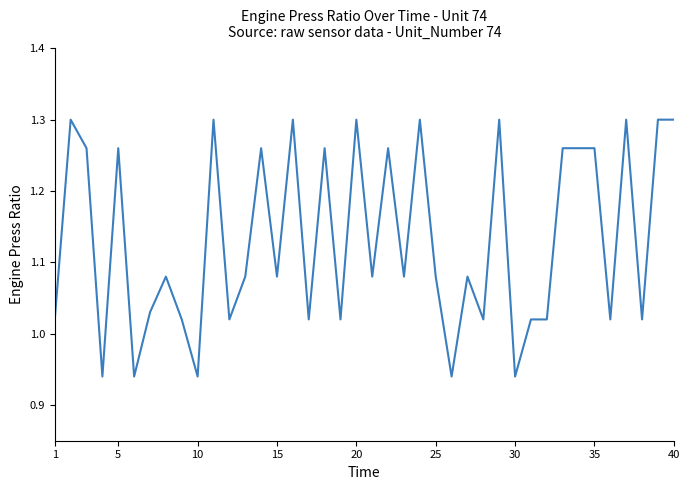

What is the difference between the maximum and minimum values?

0.4